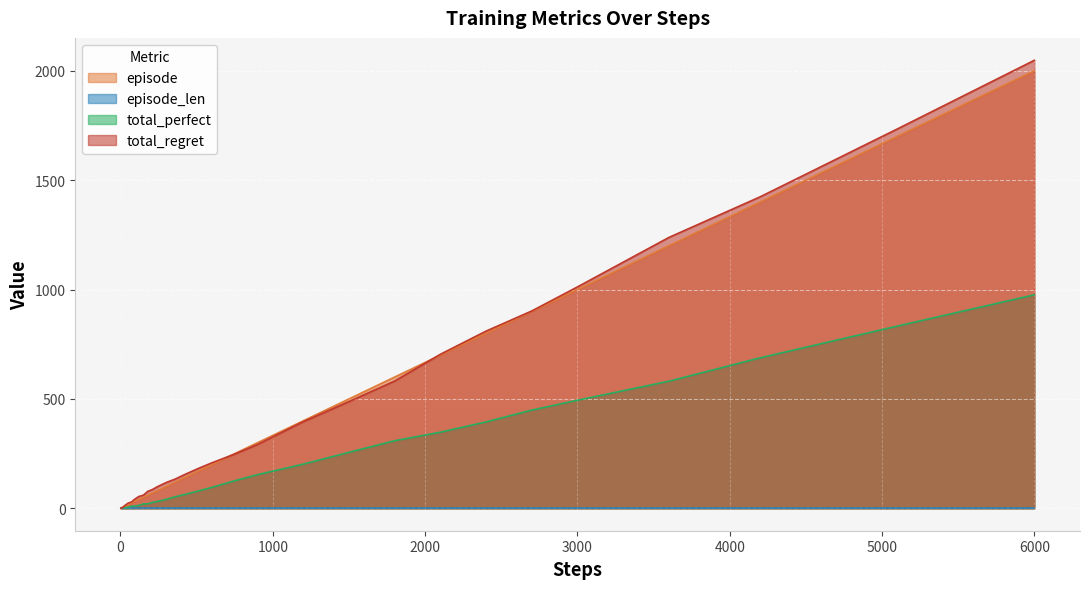

At which category is the sum across all series the highest?

6000